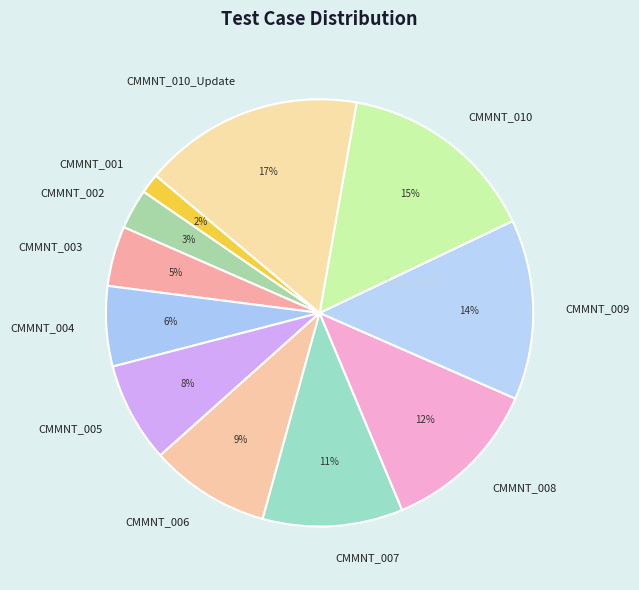

To the nearest percent, what is the average slice percentage?

9%